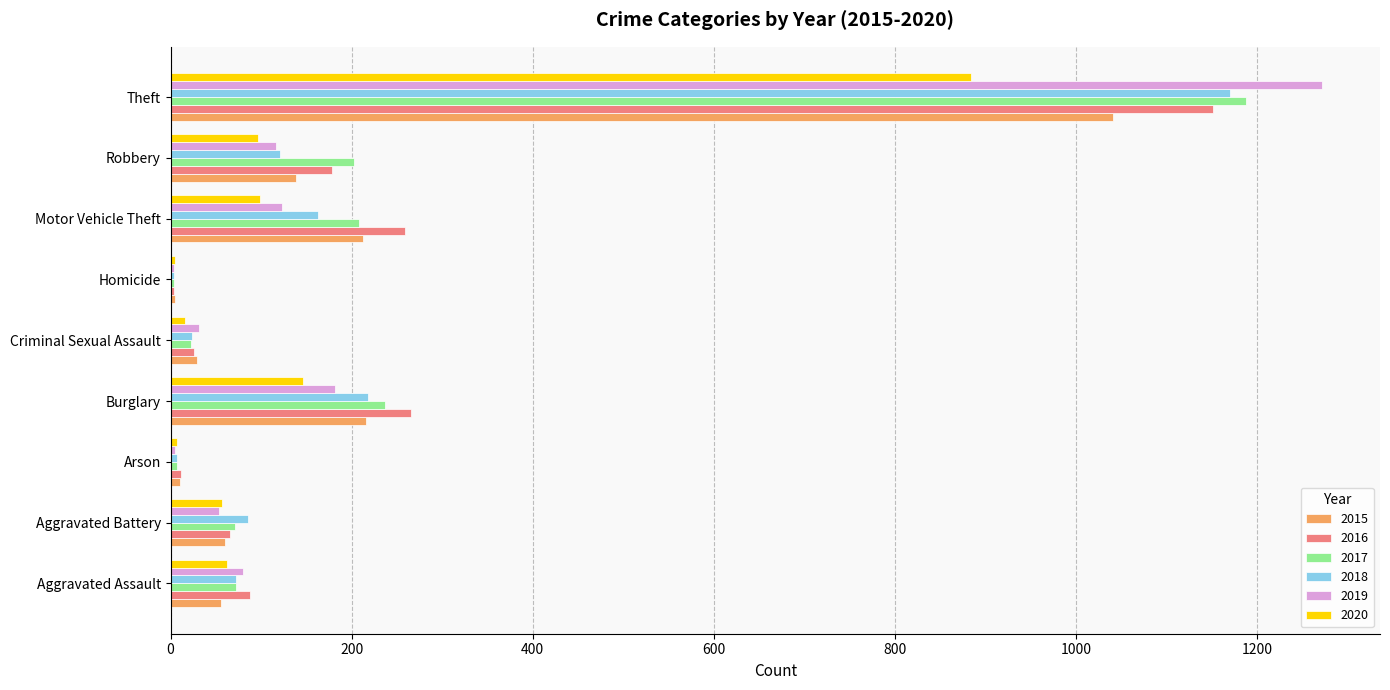

At which category is the sum across all series the highest?

Theft